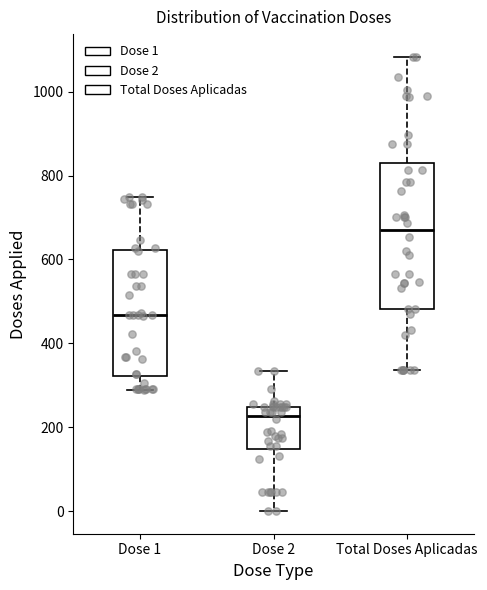

Reading left to right, transcribe this box plot: for each box, give where its median line is, the range the box spans, and where its two whiskers end, as read against the y-axis. The values are not printed on the chart, so give them approximately, as read against the axis.

Dose 1: median 460, box 320 to 620, whiskers 280 to 740
Dose 2: median 220, box 140 to 240, whiskers 0 to 340
Total Doses Aplicadas: median 680, box 480 to 820, whiskers 340 to 1080